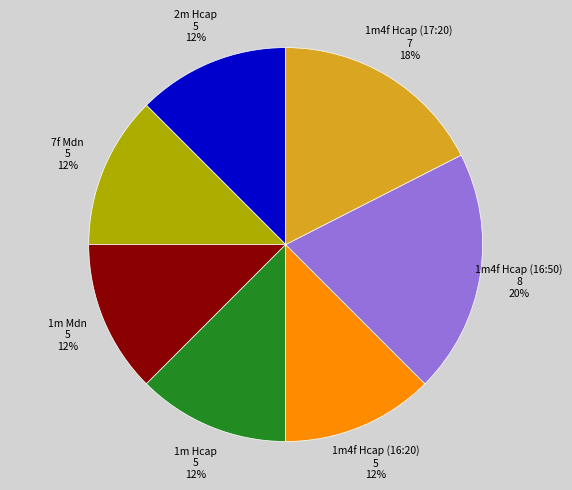

Does any single category account for the majority?

No